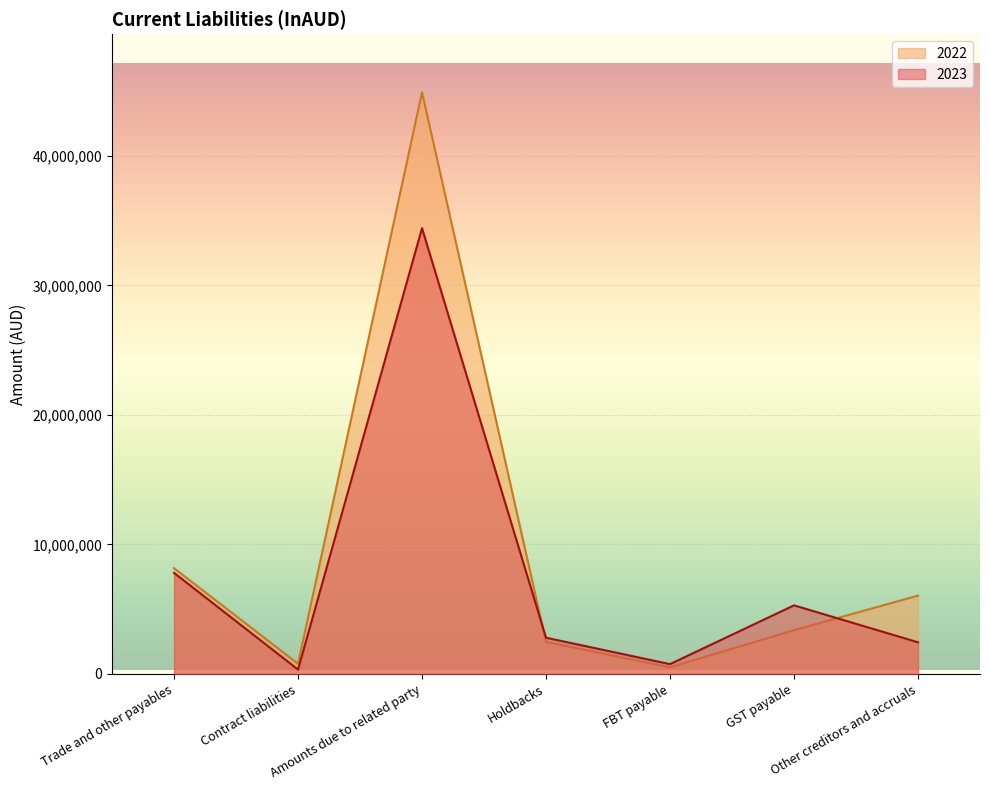

How many intersections are there between 2022 and 2023?

2